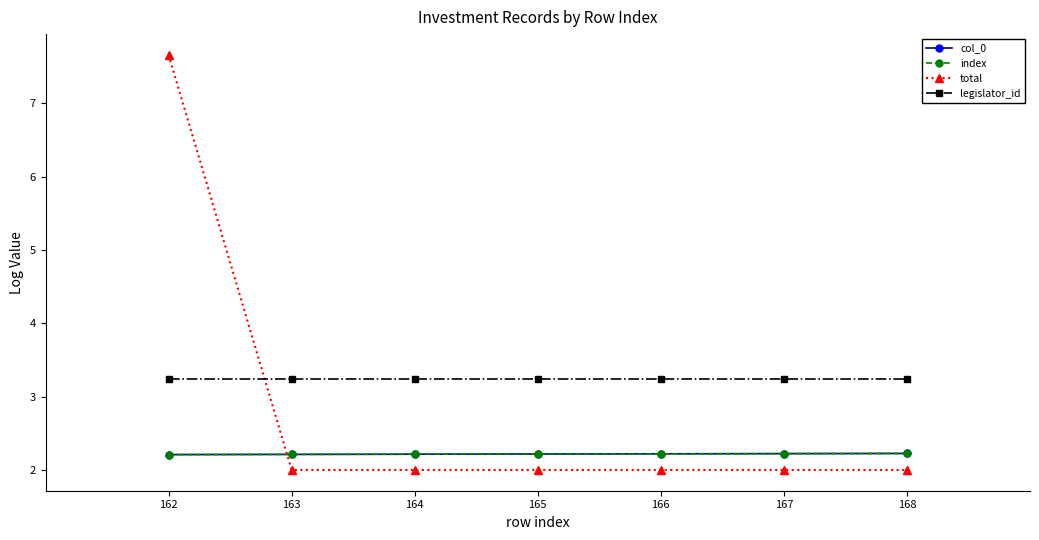

Is this an area chart (filled region under the line)?

No